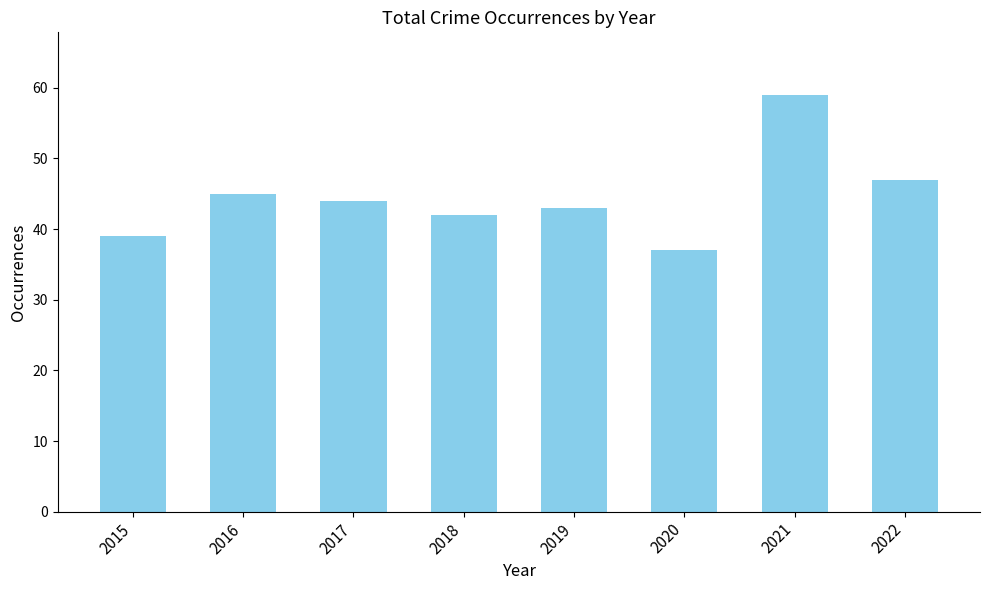

The value at 2019 is 43. True or false?

True